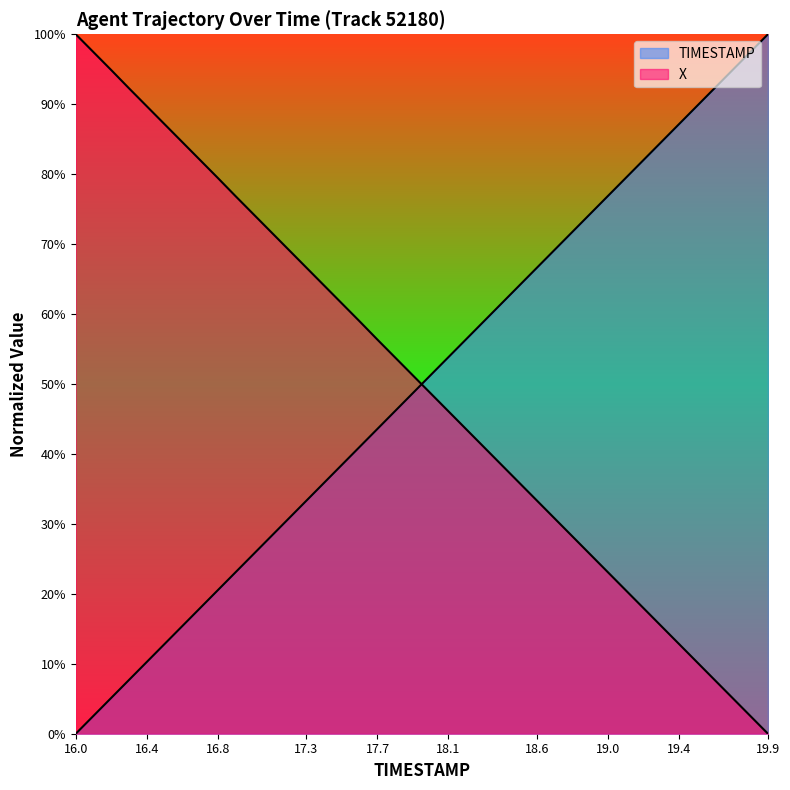

What is the average value of the TIMESTAMP series?

0.5